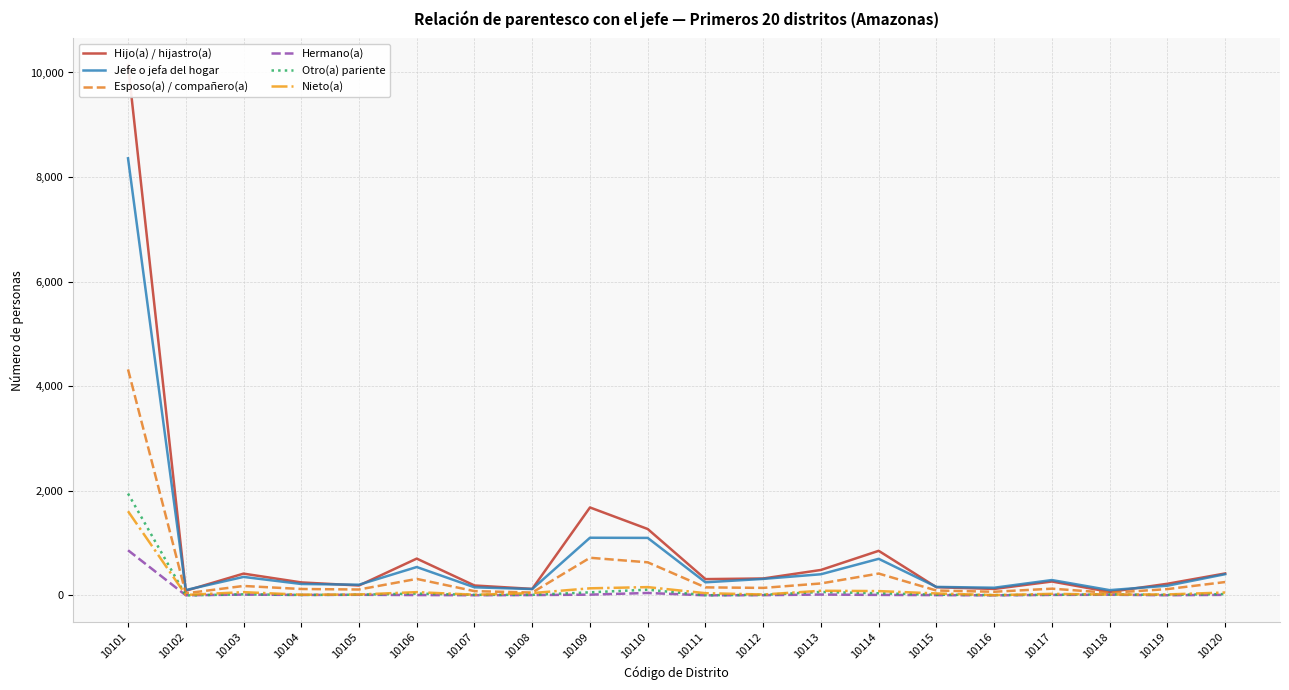

Which label corresponds to the smallest value in the chart?

10102